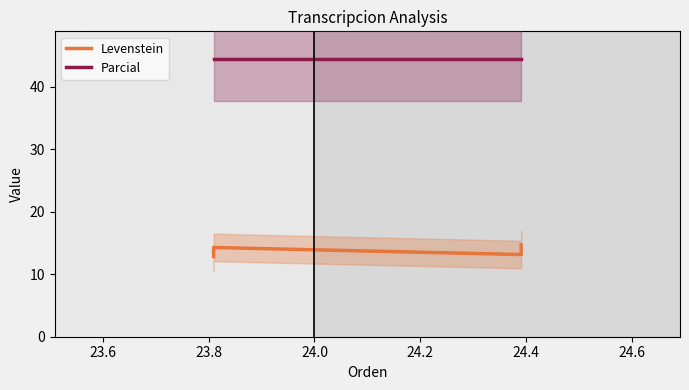

True or false: Levenstein and Parcial cross at least once.

False